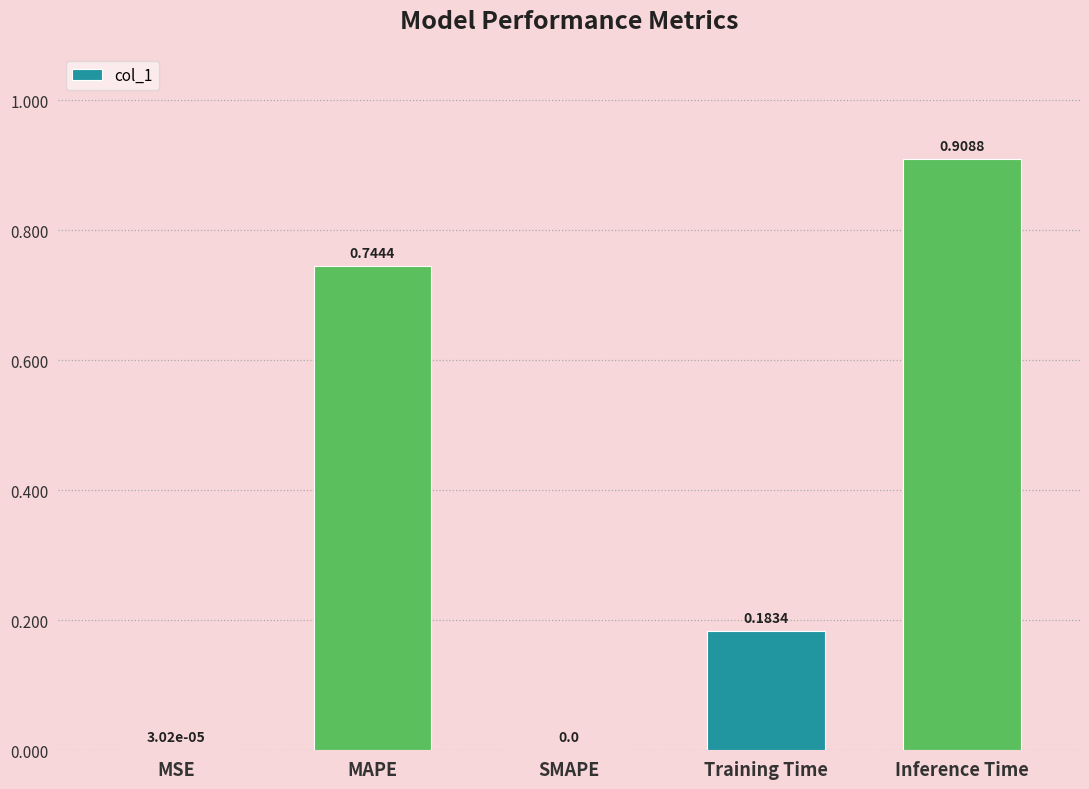

Between SMAPE and Inference Time, which is larger?

Inference Time